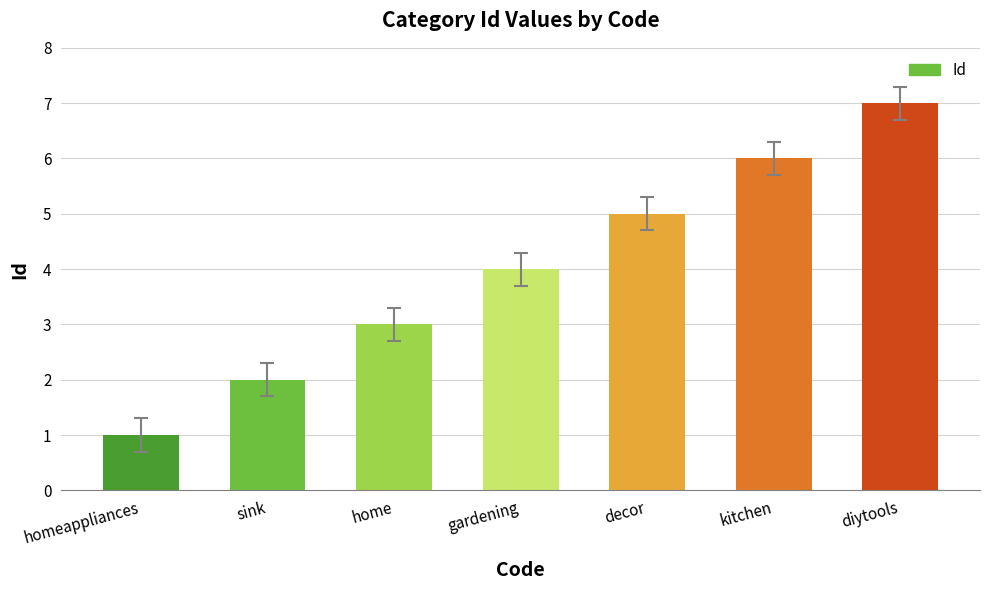

The chart shows a value of 4 at kitchen. True or false?

False